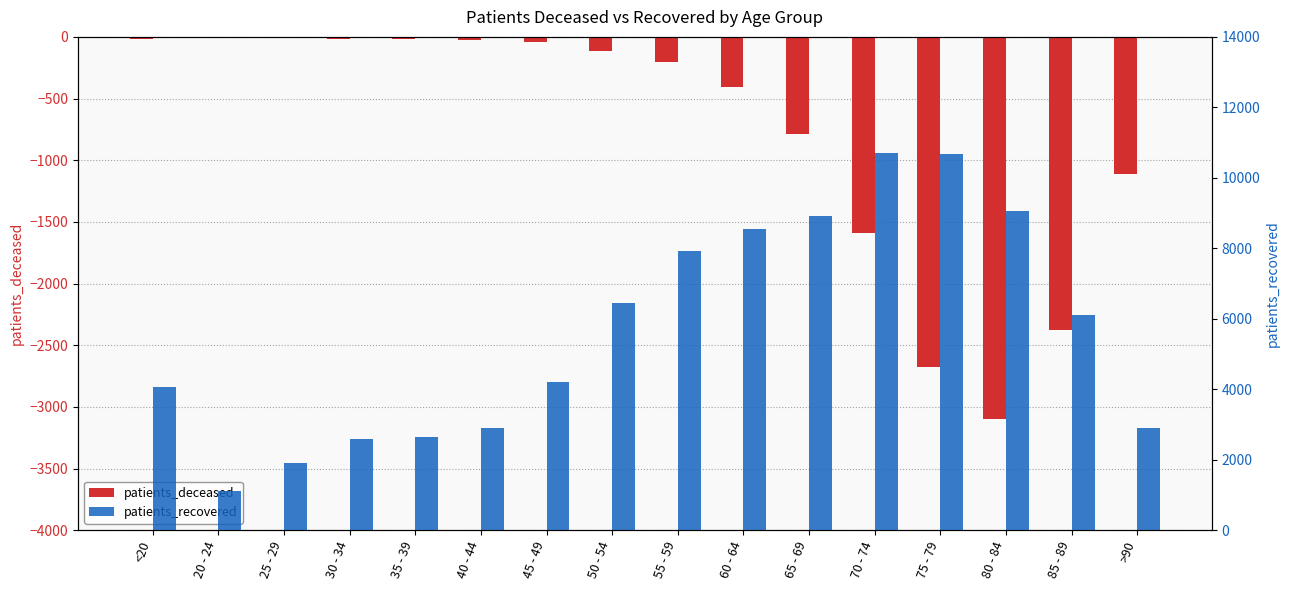

How many values in the patients_recovered series exceed 6105?

7